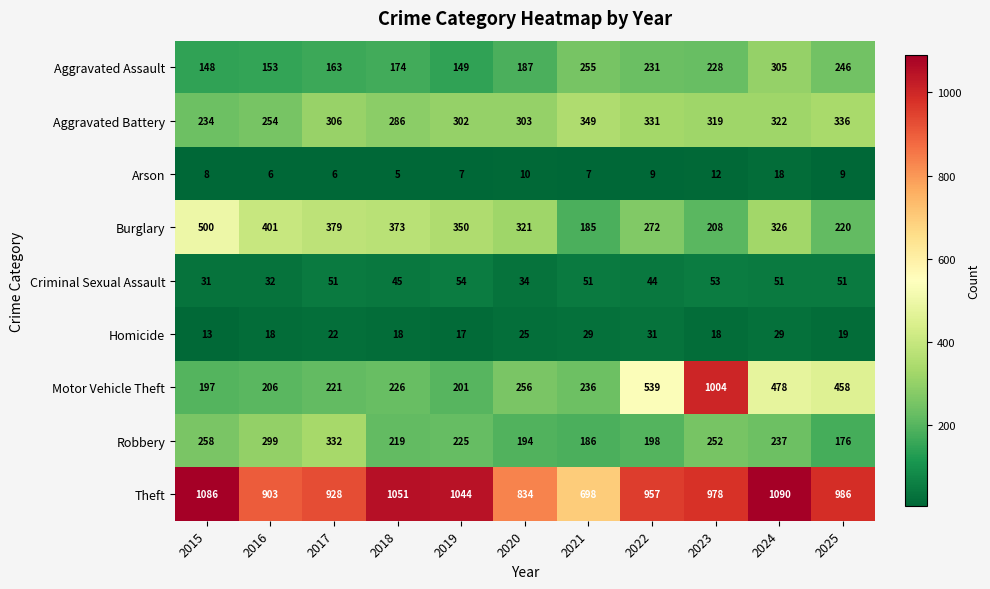

Is it true that Theft equals 957 at 2022?

True